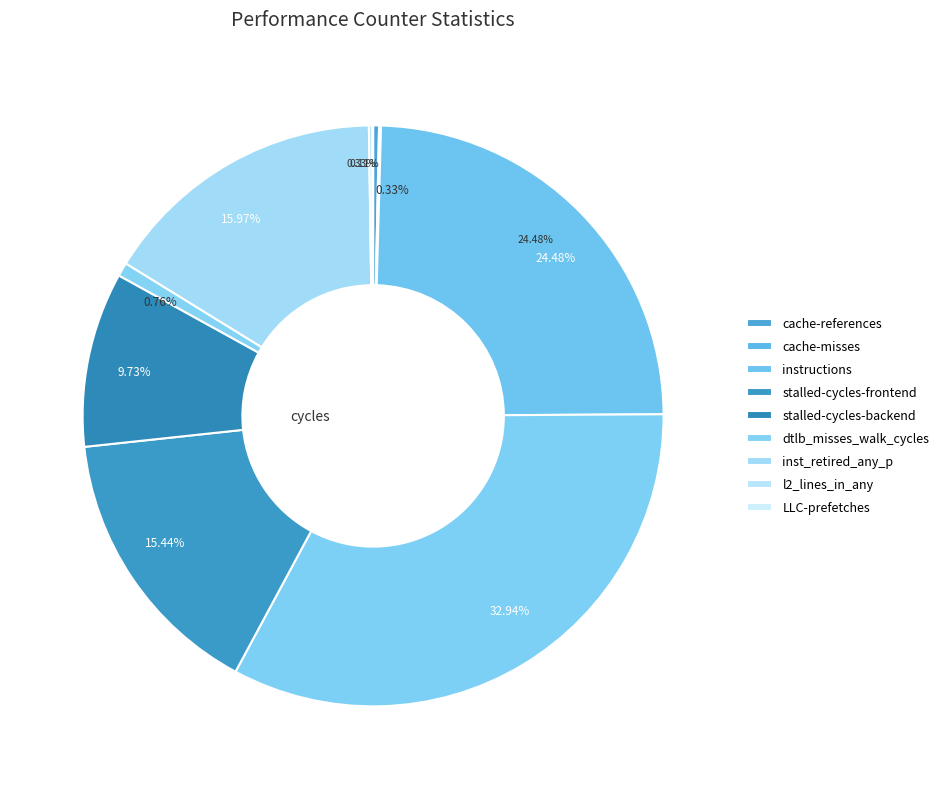

How many segments does this pie chart have?

10